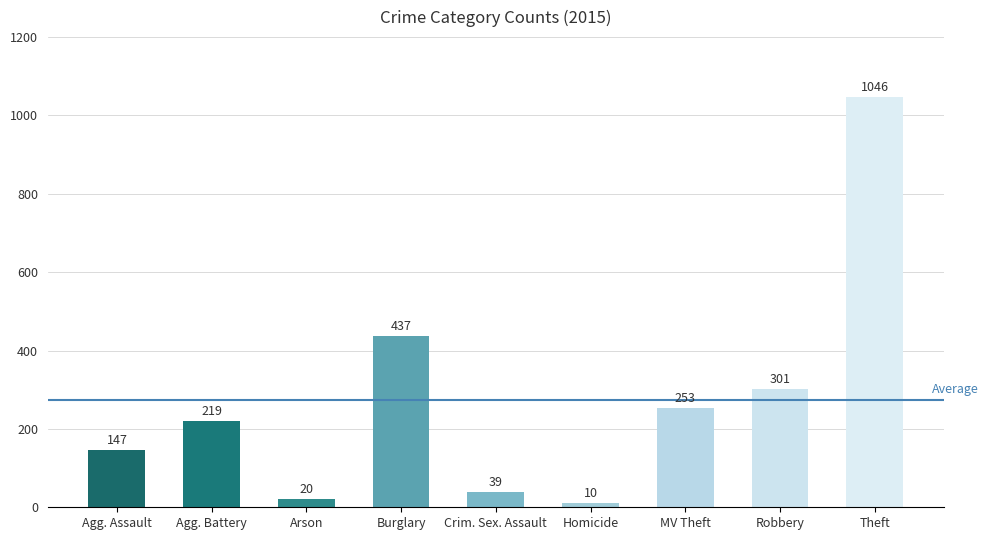

Reading left to right, what are all the values shown in this chart?

Agg. Assault=147	Agg. Battery=219	Arson=20	Burglary=437	Crim. Sex. Assault=39	Homicide=10	MV Theft=253	Robbery=301	Theft=1046